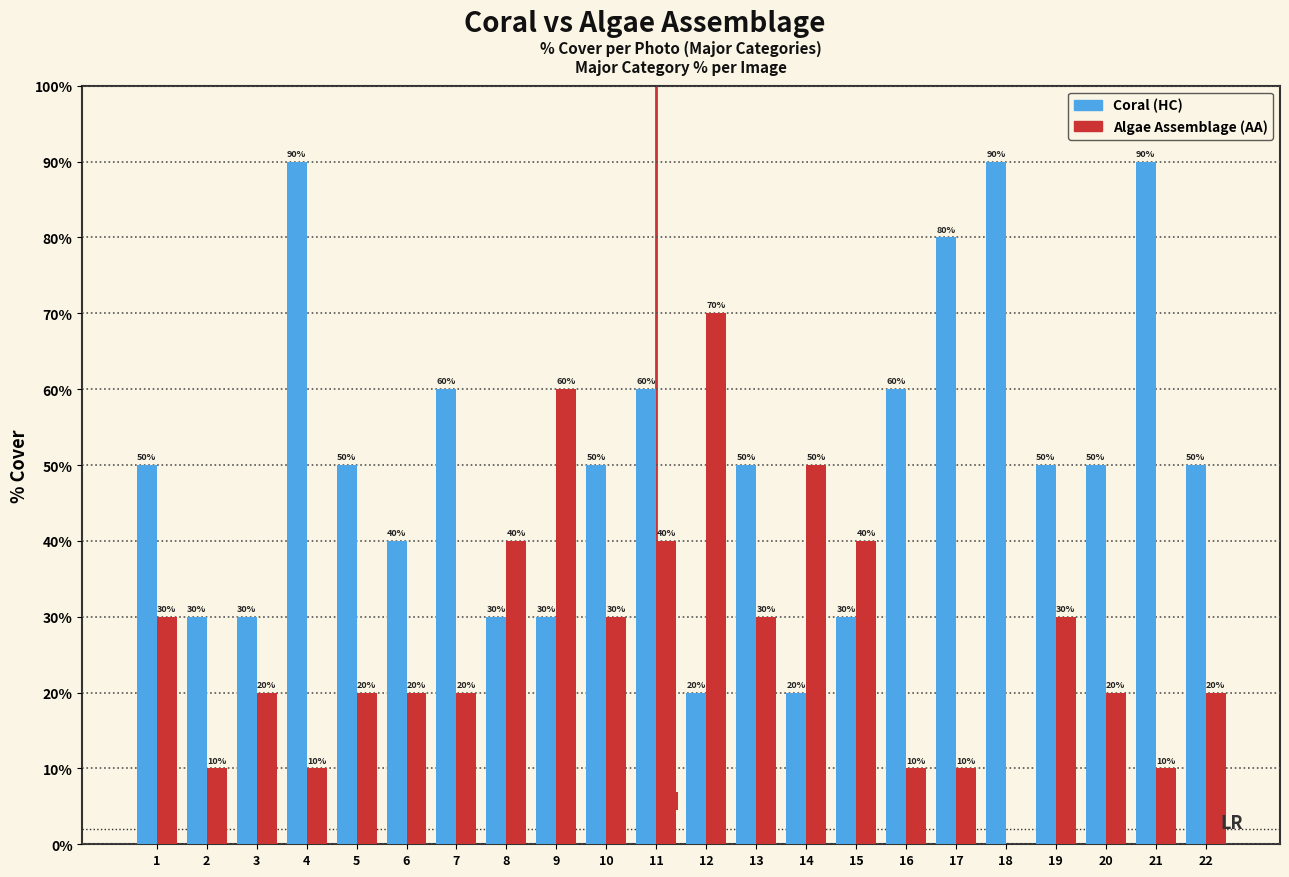

Reading right to left, what are all the values shown in this chart?

Coral (HC): 22=50	21=90	20=50	19=50	18=90	17=80	16=60	15=30	14=20	13=50	12=20	11=60	10=50	9=30	8=30	7=60	6=40	5=50	4=90	3=30	2=30	1=50
Algae Assemblage (AA): 22=20	21=10	20=20	19=30	18=0	17=10	16=10	15=40	14=50	13=30	12=70	11=40	10=30	9=60	8=40	7=20	6=20	5=20	4=10	3=20	2=10	1=30